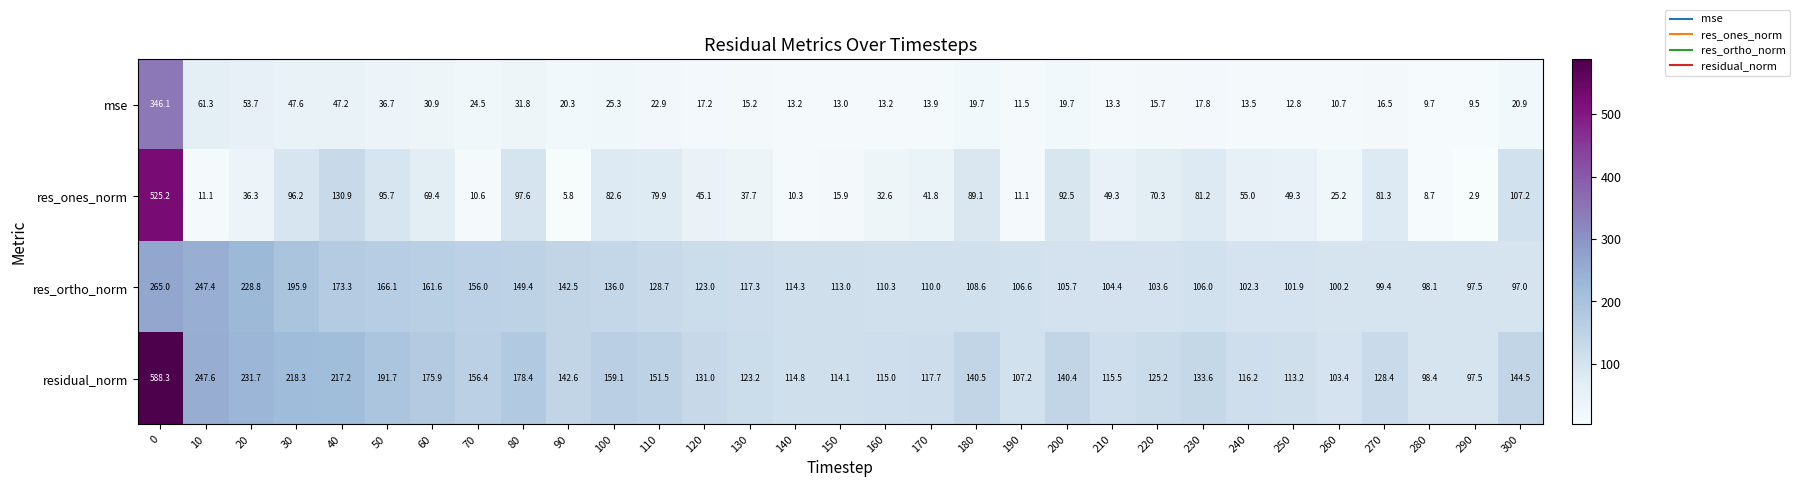

Between 30 and 60, which series saw the biggest shift?

residual_norm